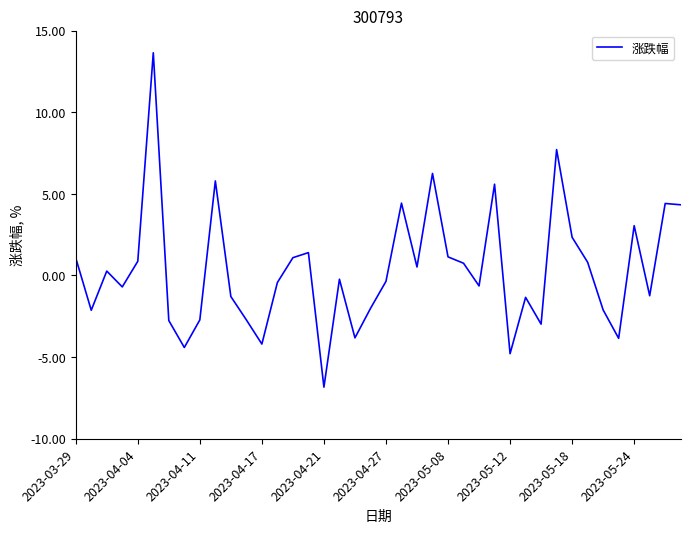

What is the difference between the maximum and minimum values?

20.5